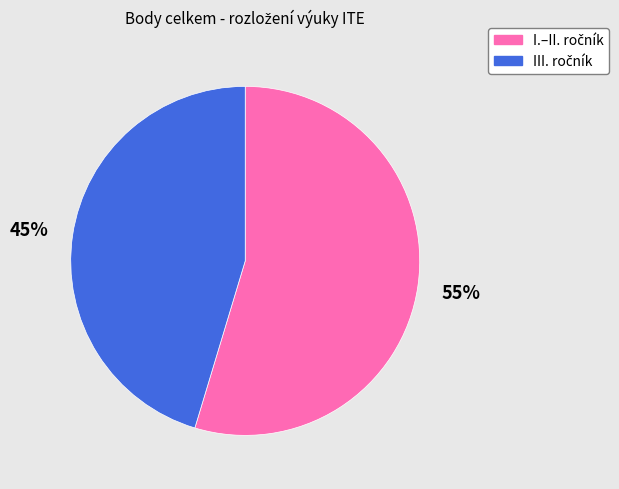

Is there any slice that represents more than half of the pie?

Yes